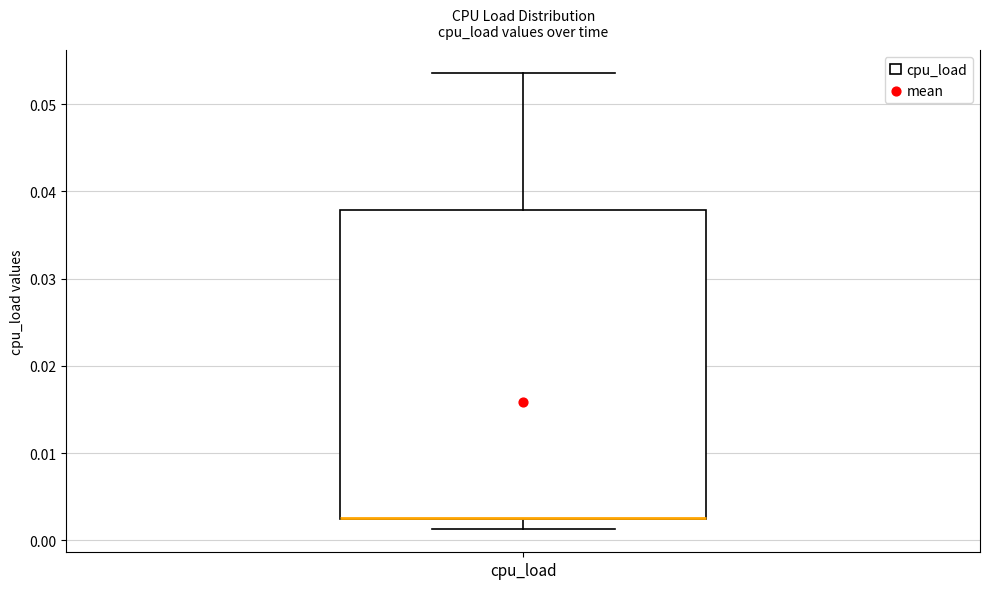

Where does the lower whisker of the box for cpu_load end on the y-axis? The values are not printed on the chart, so give them approximately, as read against the axis.

0.001